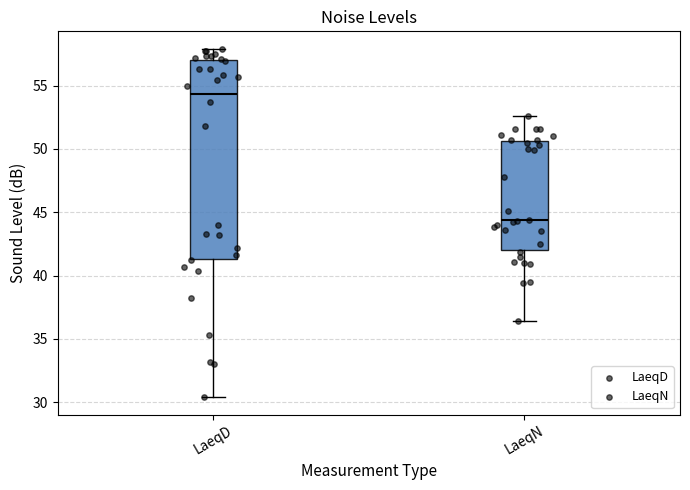

Comparing the boxes themselves (not the whiskers), which one is the tallest?

LaeqD